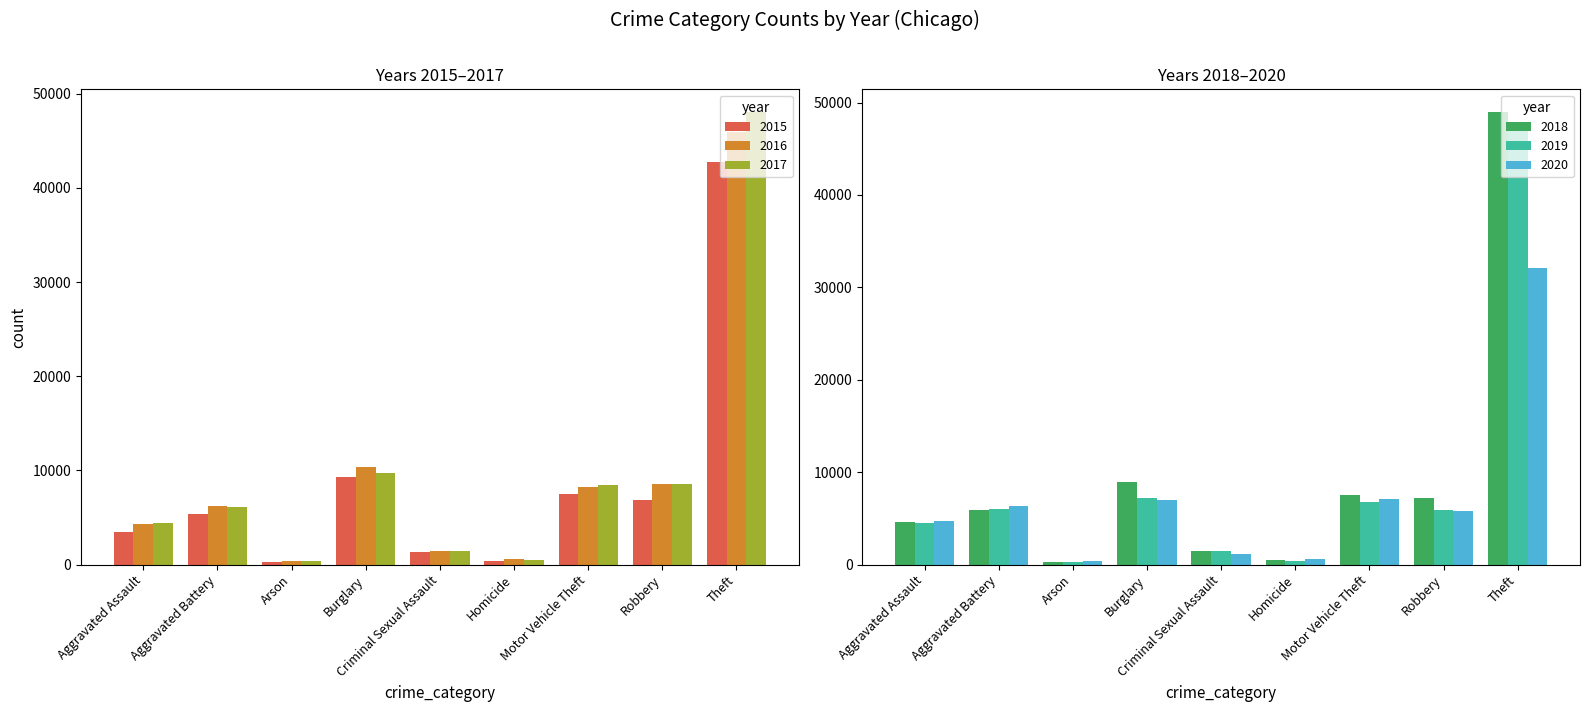

List the series in order of their peak value, highest first.

2018, 2017, 2019, 2016, 2015, 2020